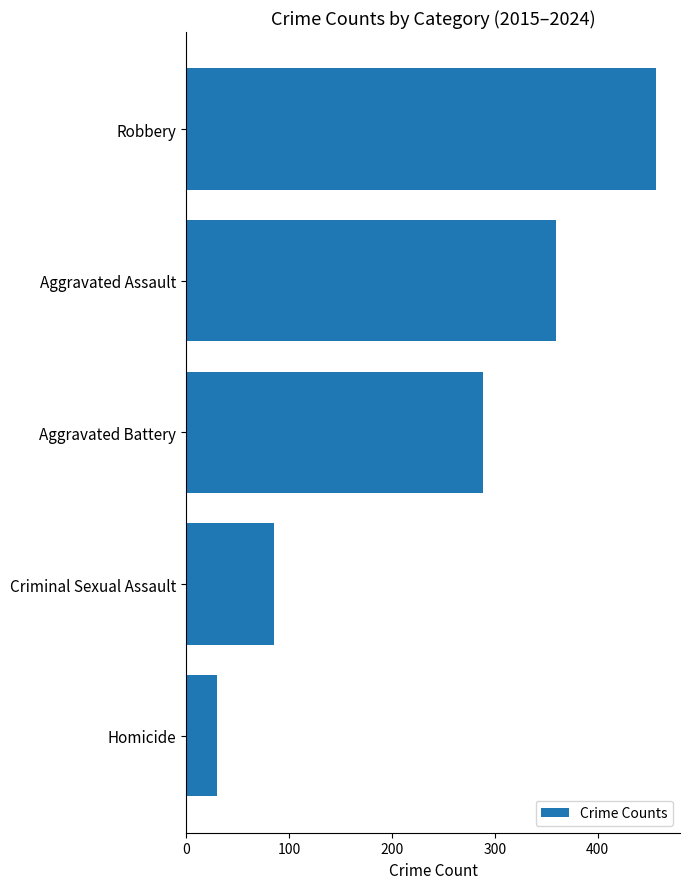

What is the minimum value shown in the chart?

30